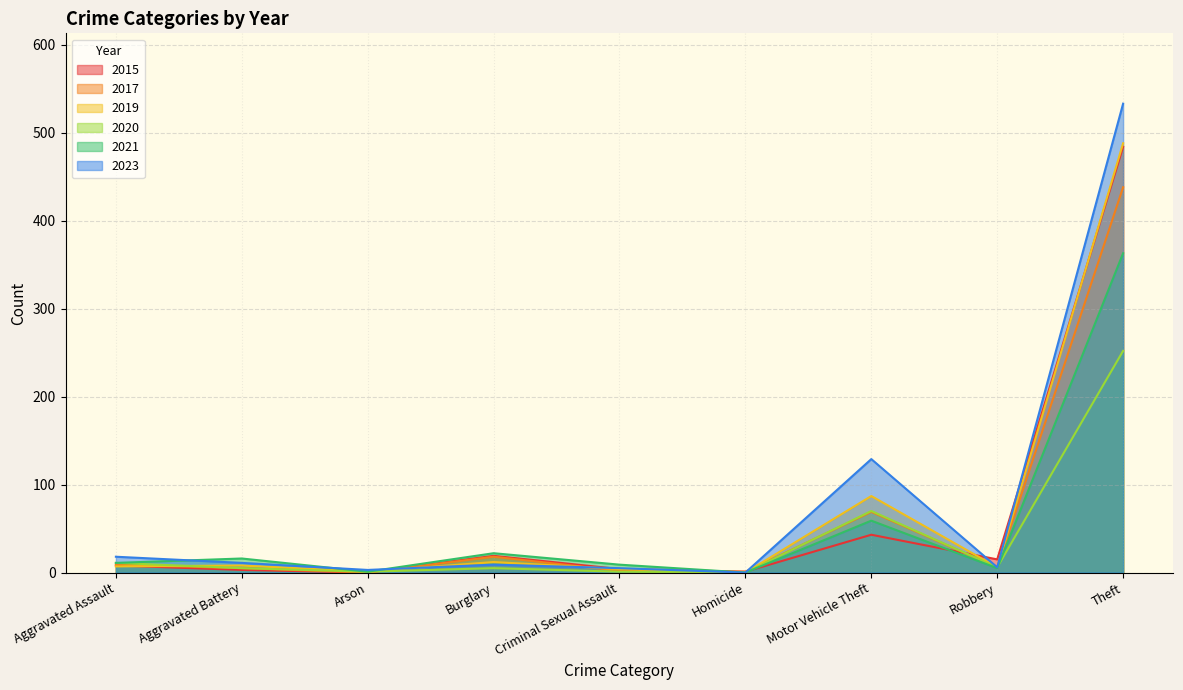

What is the difference between the 2019 values at Homicide and Aggravated Battery?

8